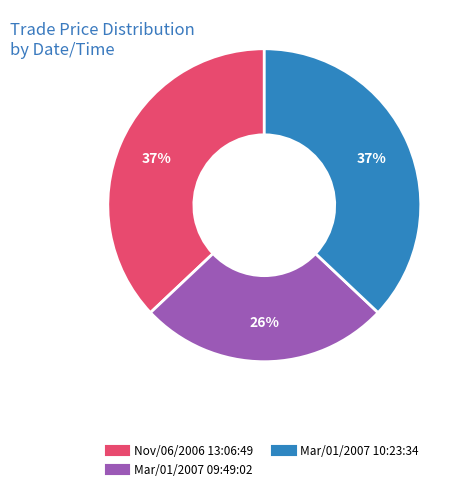

Does Mar/01/2007 09:49:02 represent more than half of the total?

No